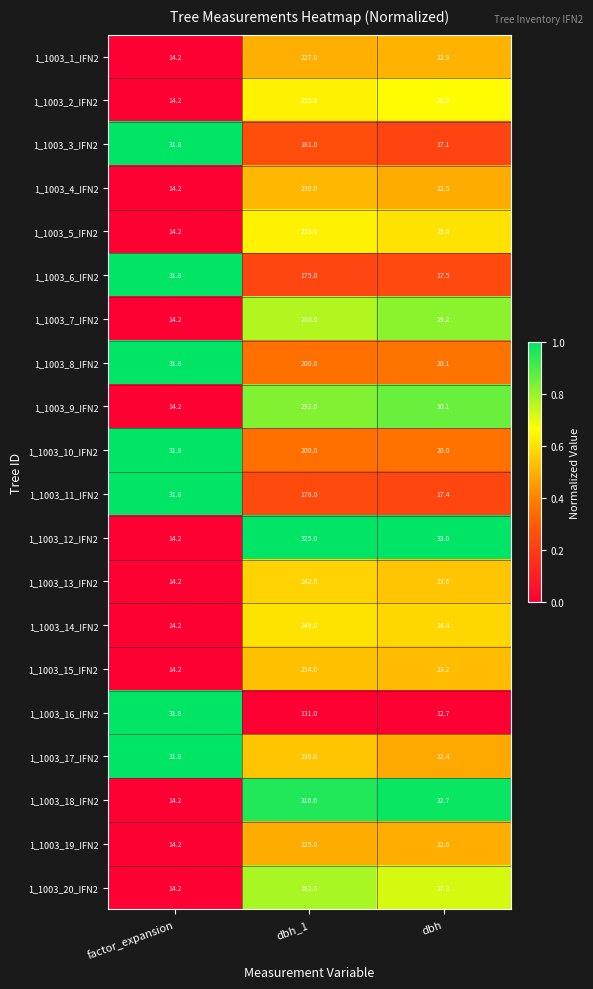

What is the difference between the 1_1003_7_IFN2 values at factor_expansion and dbh?

15.0